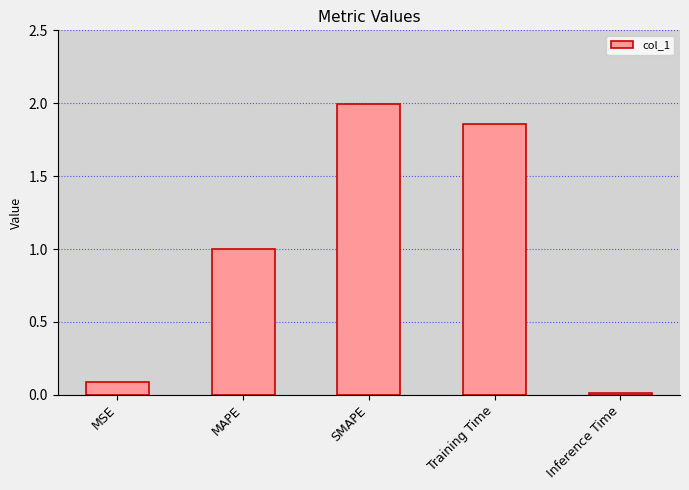

The chart shows a value of 0.1 at MSE. True or false?

True